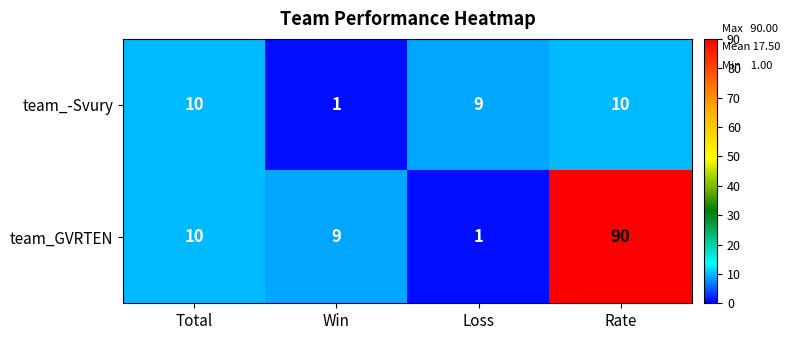

Reading left to right, transcribe all the data shown in this chart.

team_-Svury: 10	1	9	10
team_GVRTEN: 10	9	1	90